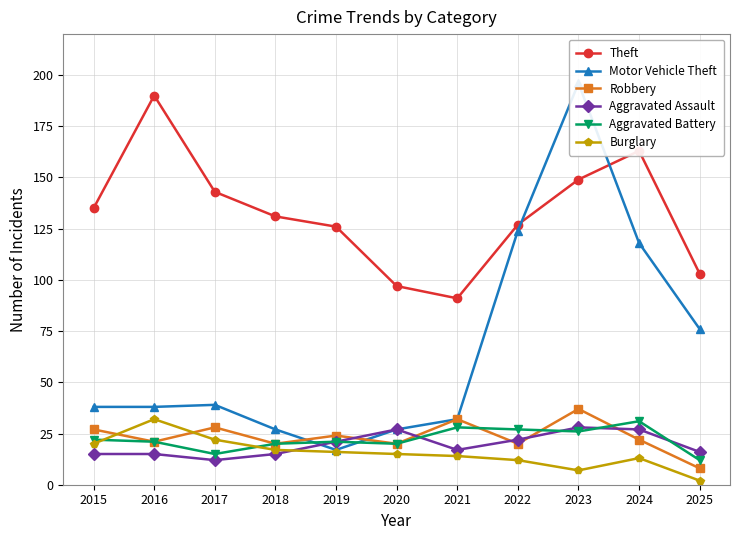

At how many categories does at least one series exceed 98?

9